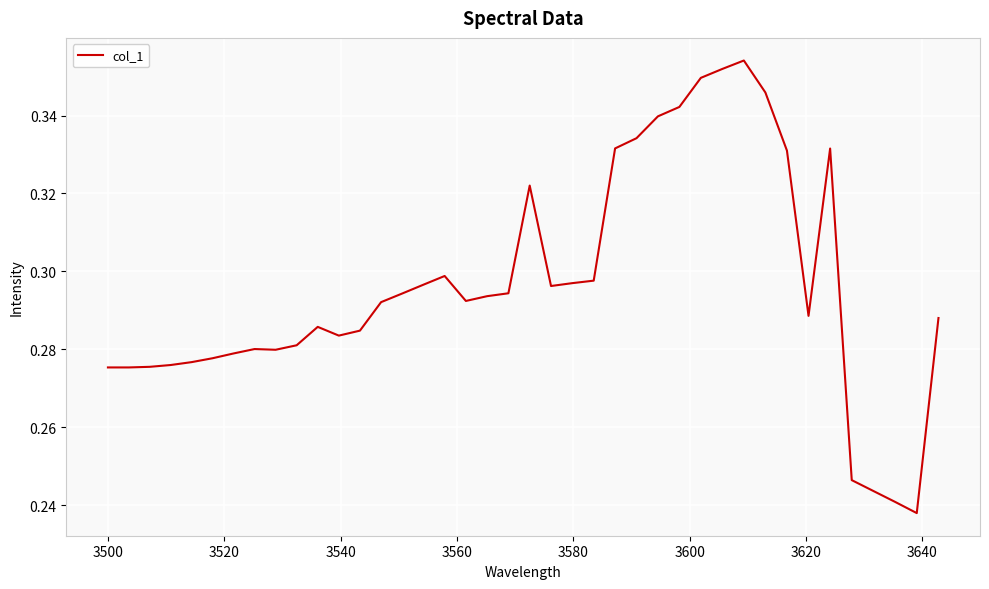

What is the minimum value shown in the chart?

0.2